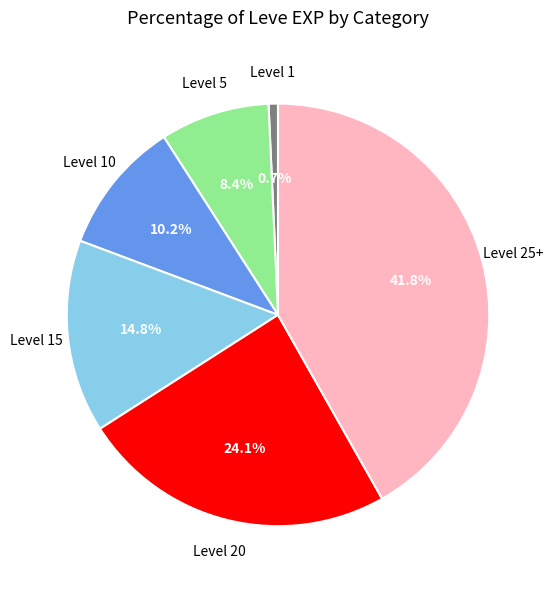

Is there a majority slice in this chart?

No